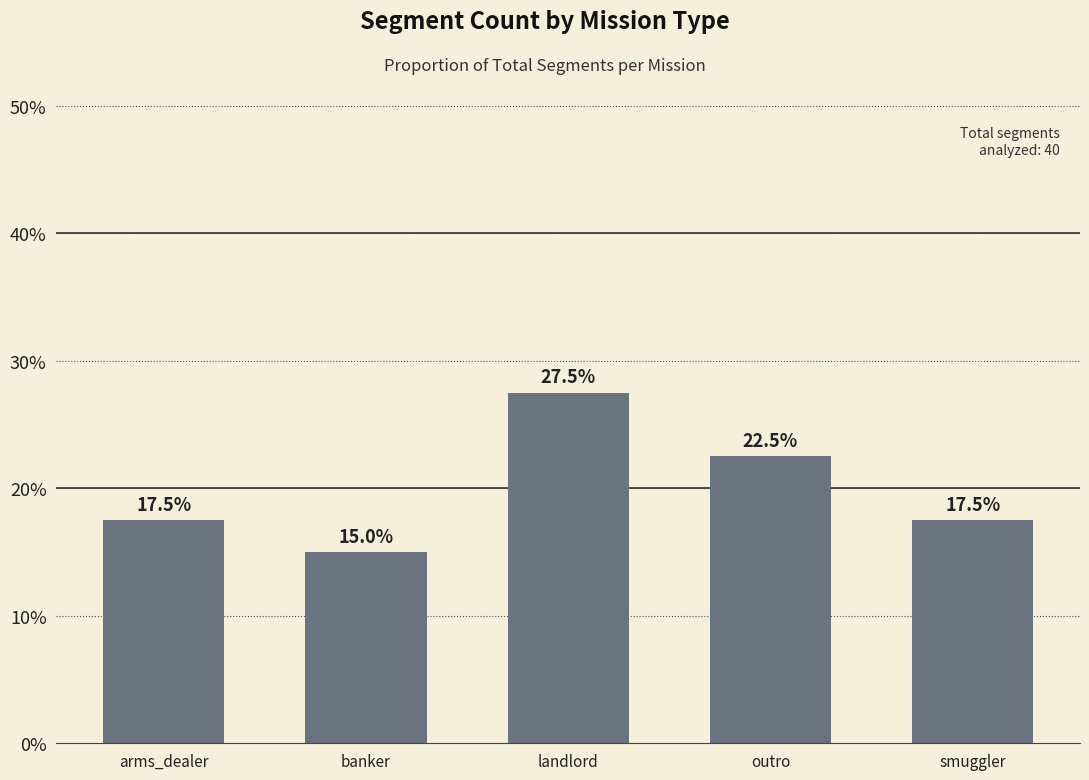

What is the label of the 1st bar from the left?

arms_dealer